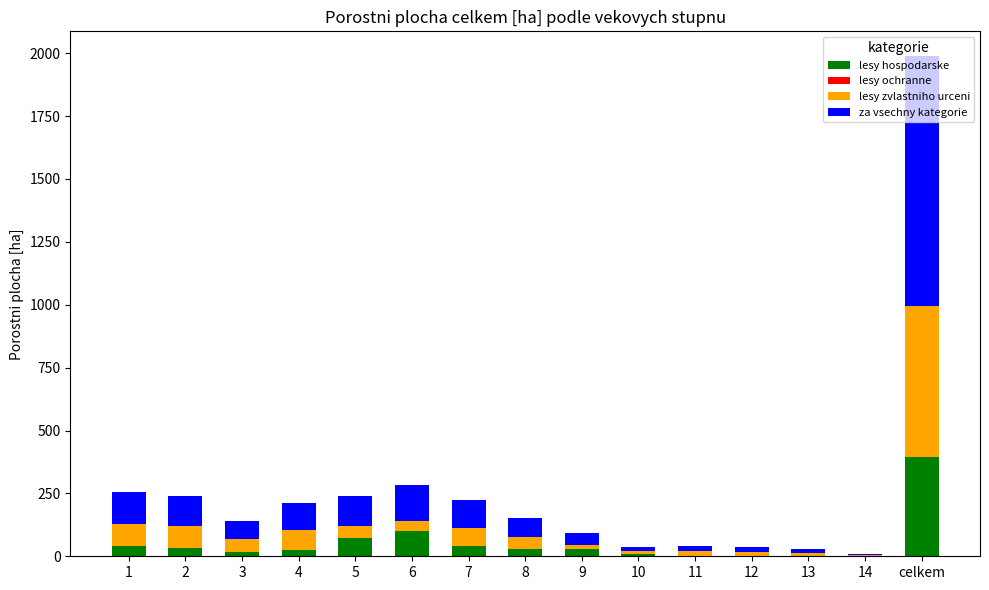

At which category is the sum across all series the highest?

celkem